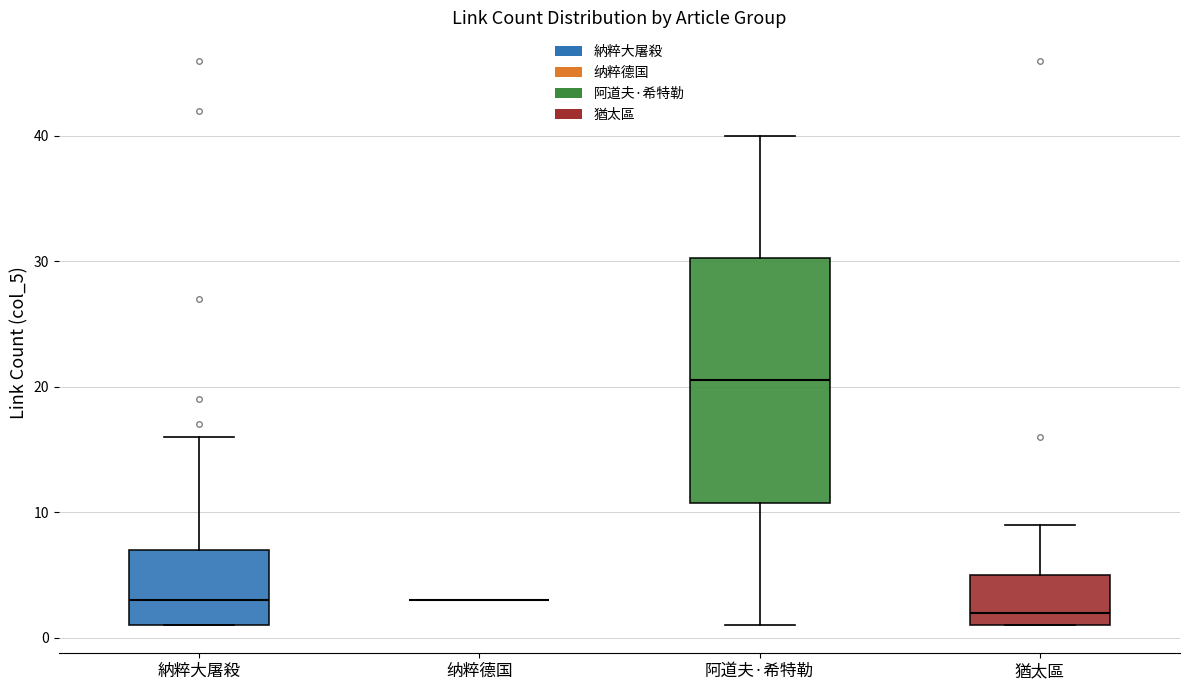

Which box is the tallest, from its lower edge to its upper edge?

阿道夫·希特勒